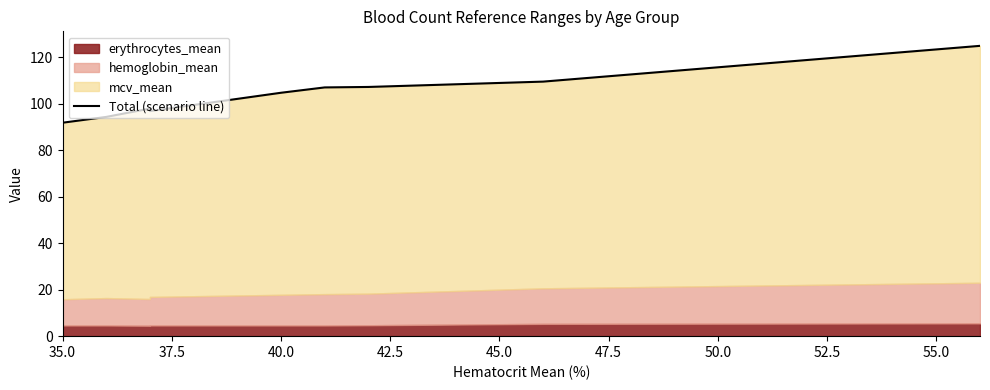

Does the chart display data point markers on the line(s)?

No